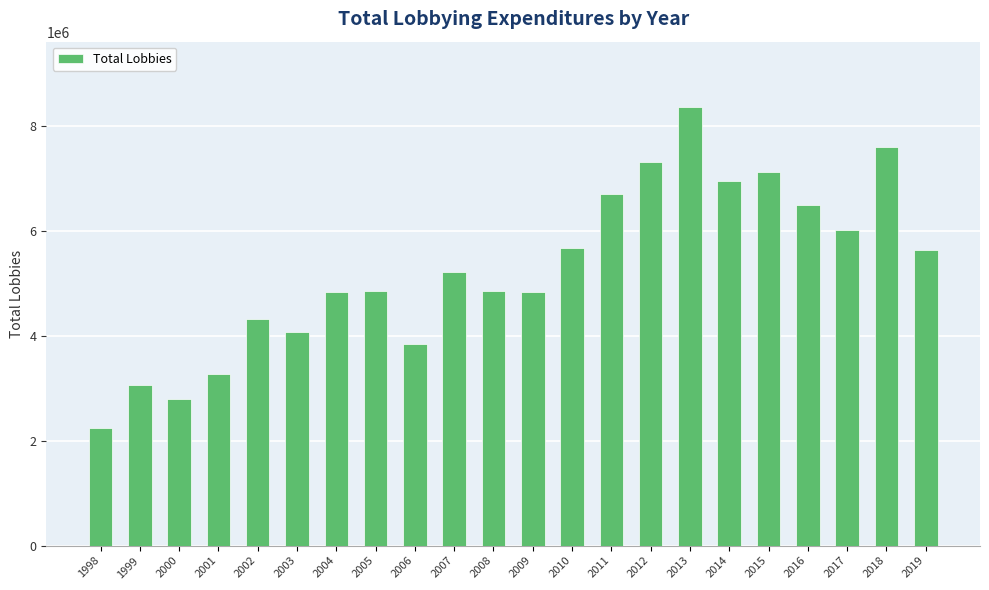

Is it true that the value at 2010 is 7886404?

False